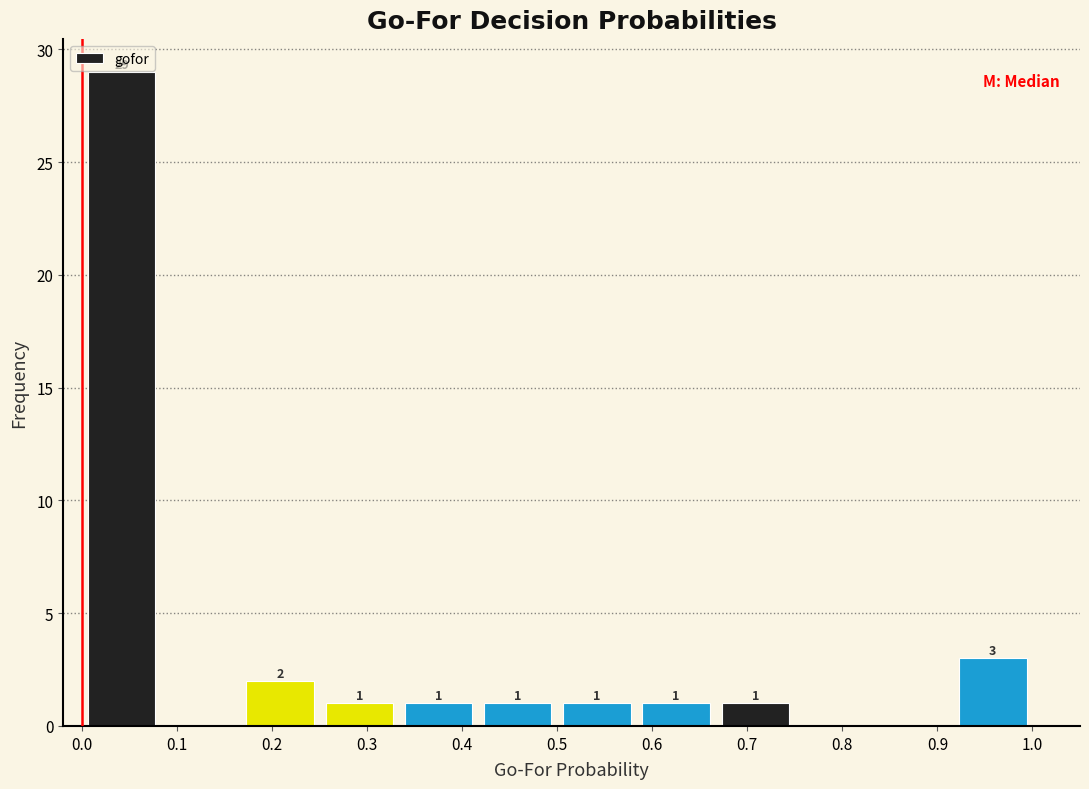

Over which range of the x-axis is the bar tallest?

0.00 to 0.08